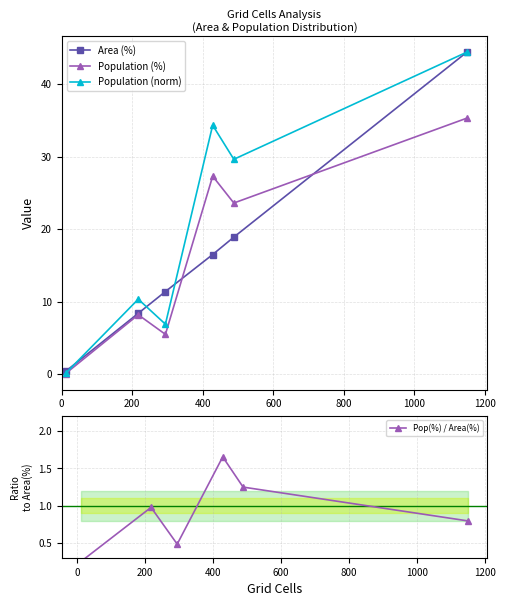

True or false: Area (%) has more than 2 interior local peaks.

False